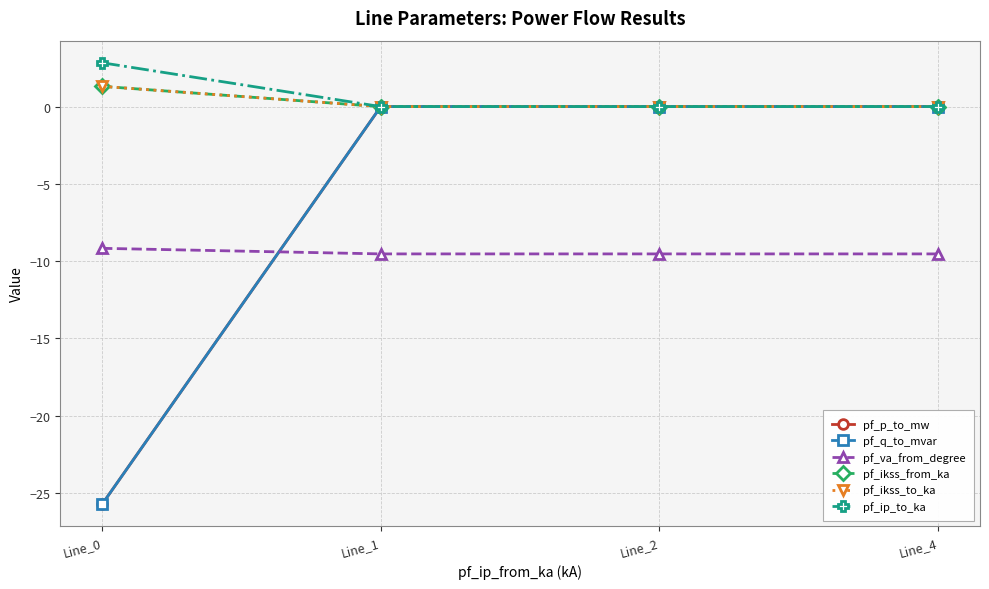

Does the chart have visible grid lines?

Yes